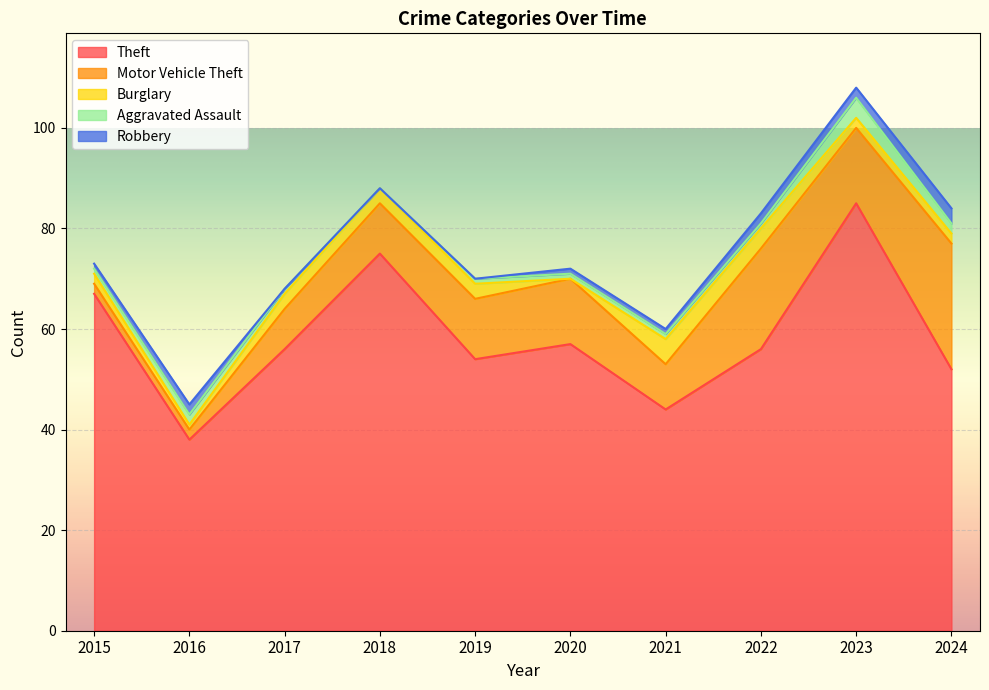

Does the chart display data point markers on the line(s)?

No